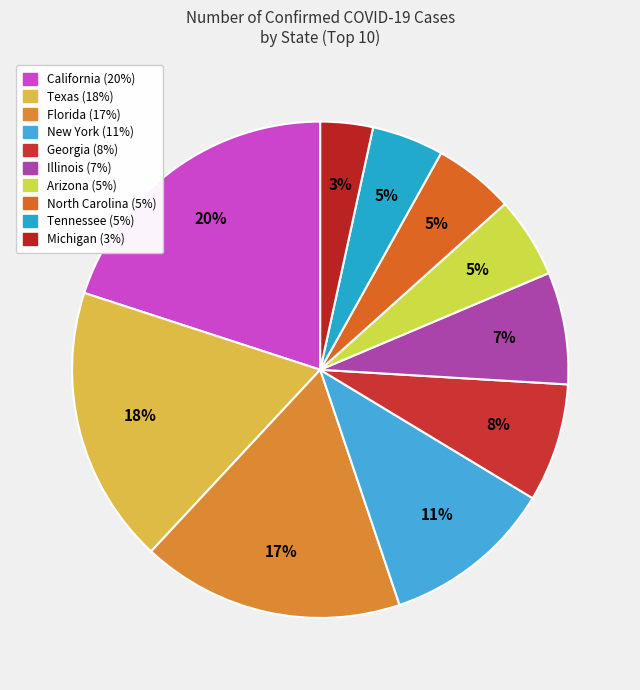

To the nearest percent, what portion does Michigan represent?

3%